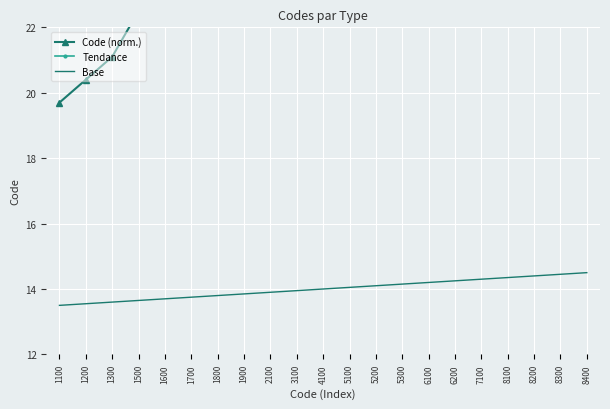

What is the approximate value of Tendance at 8100?

45.8